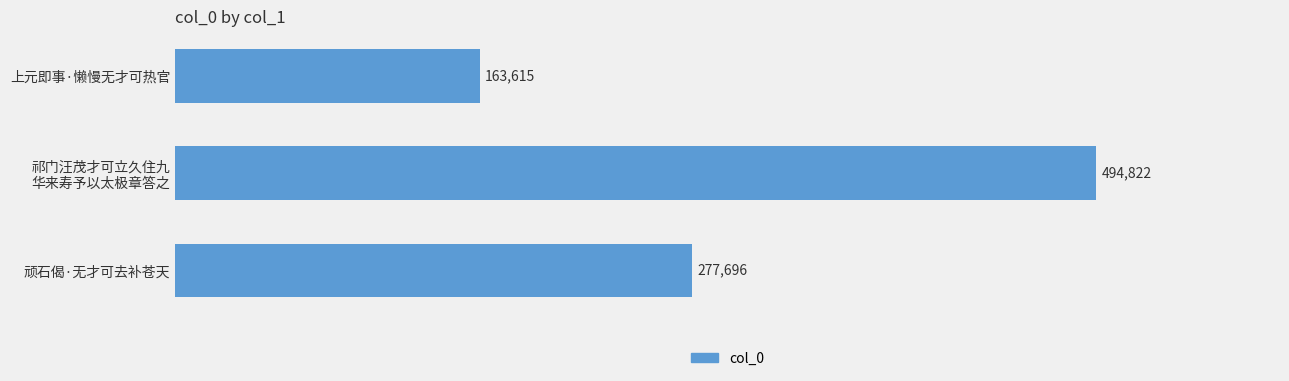

Is it true that the value at 上元即事·懒慢无才可热官 is 216041?

False